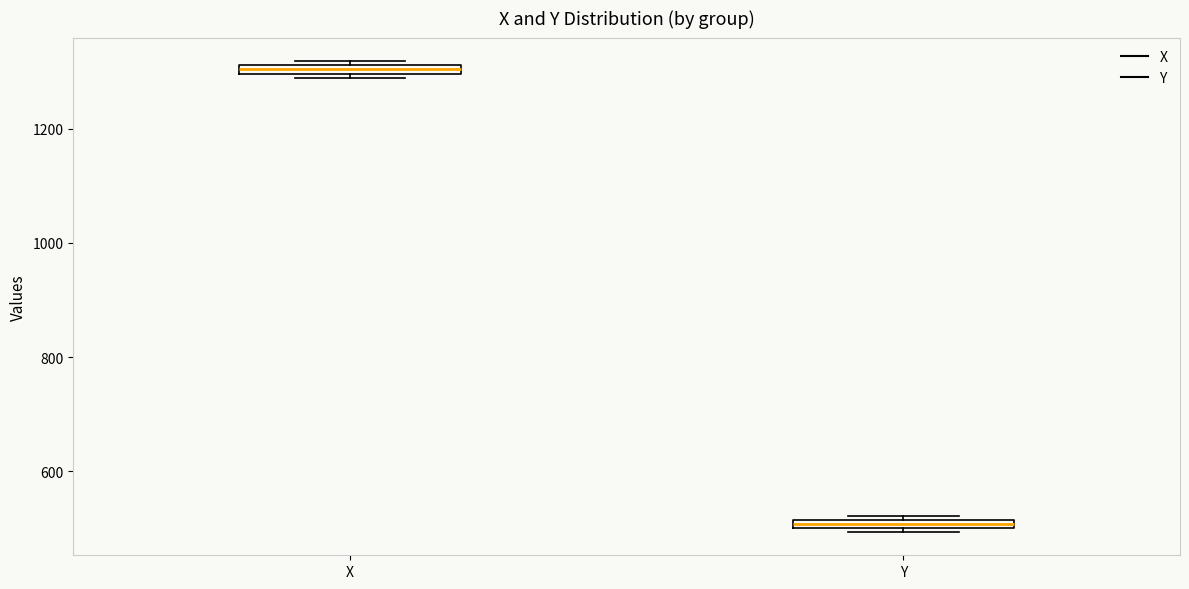

Which box's median line is the lowest?

Y